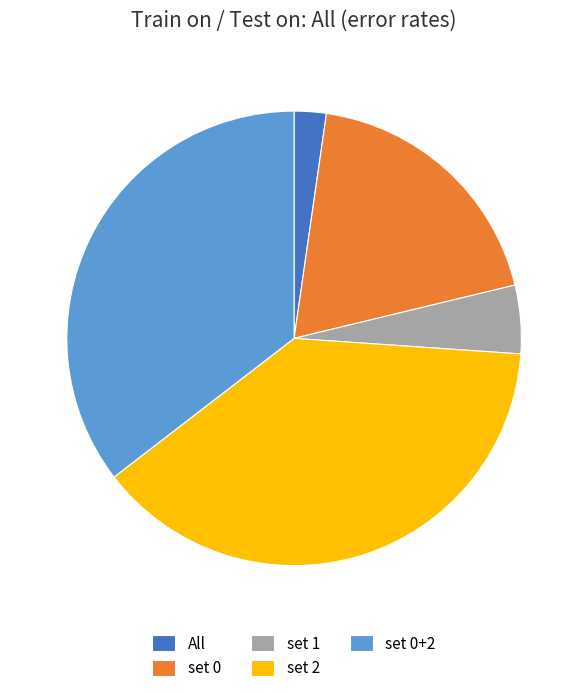

True or false: All accounts for 2% of the total.

True